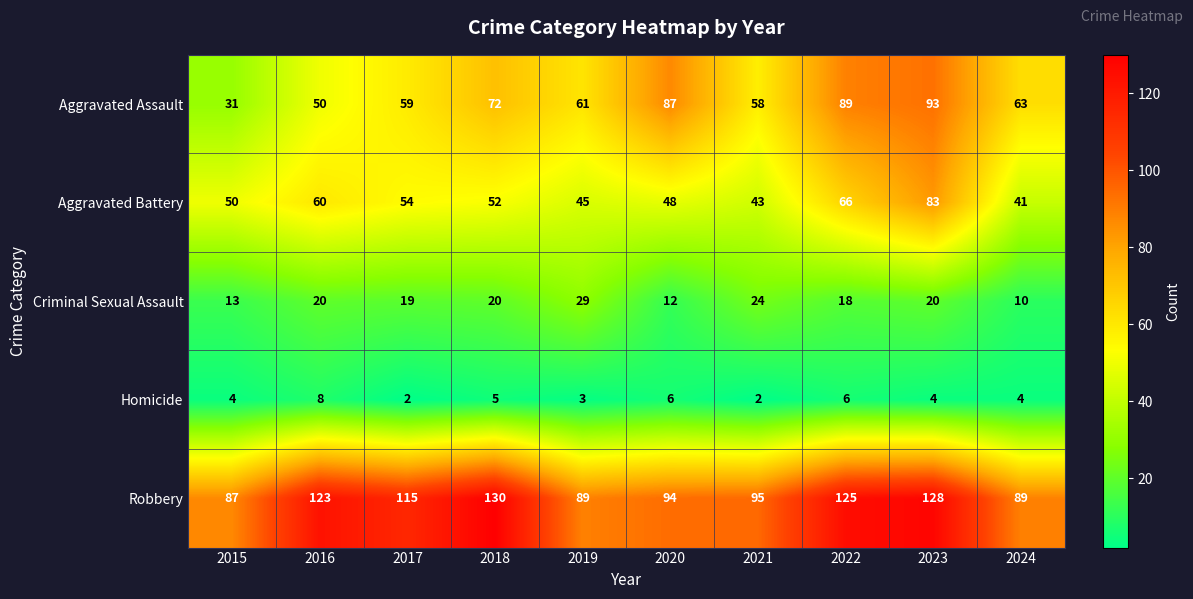

Where is Homicide nearest to the value 5?

2018